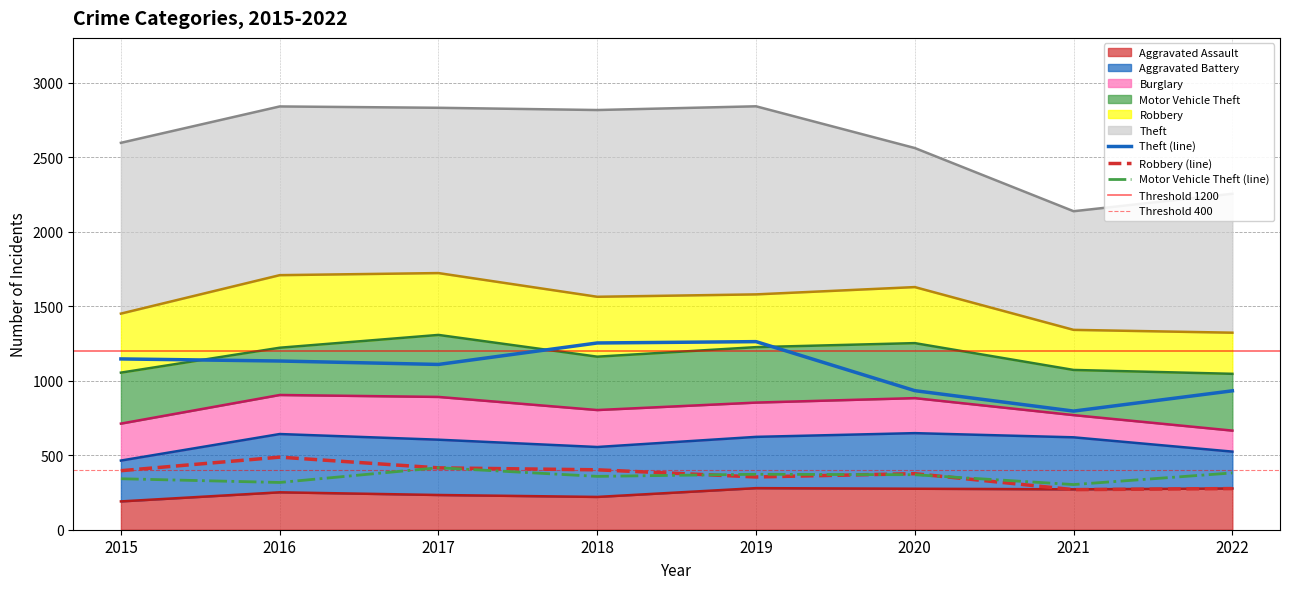

At which category is the sum across all series the highest?

2019